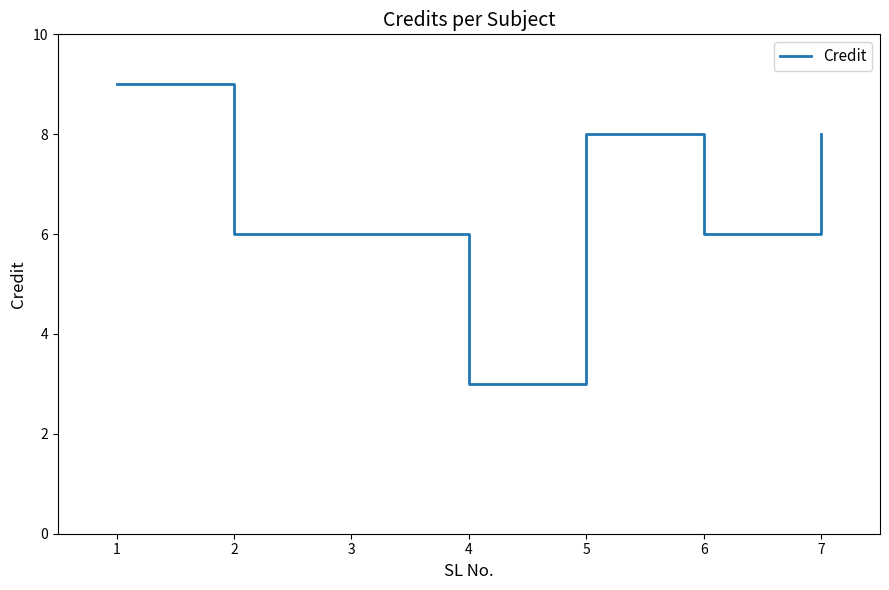

True or false: there are more than 2 points higher than both neighbors.

False